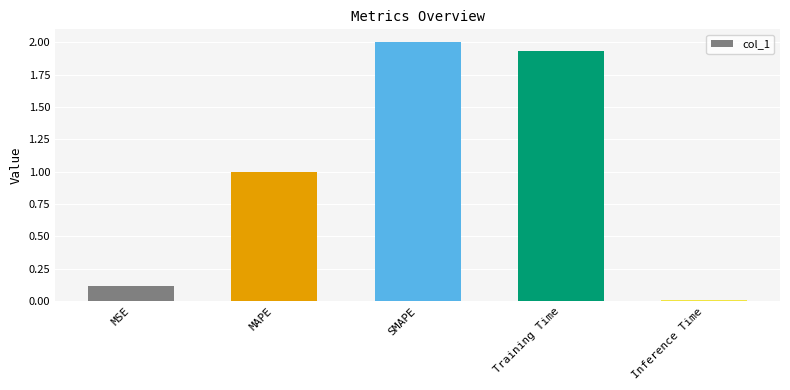

Are the bars horizontal?

No